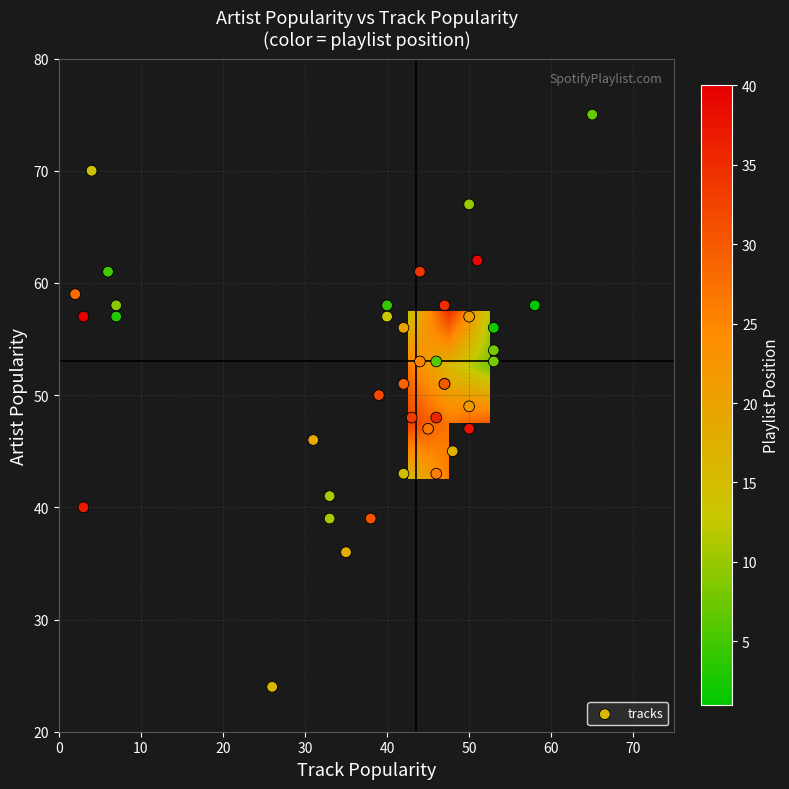

The 58b series shows 77 at artist_pop. True or false?

False